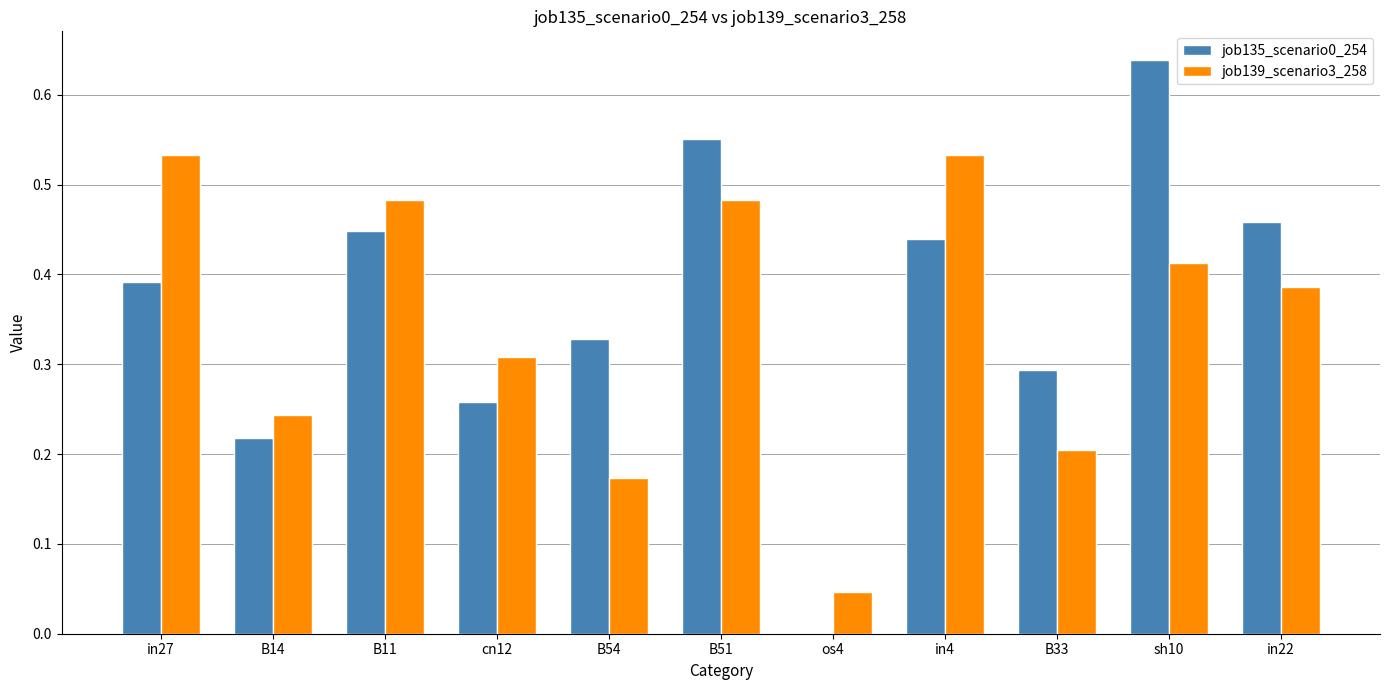

True or false: job139_scenario3_258 has a value of 0.8 at in27.

False